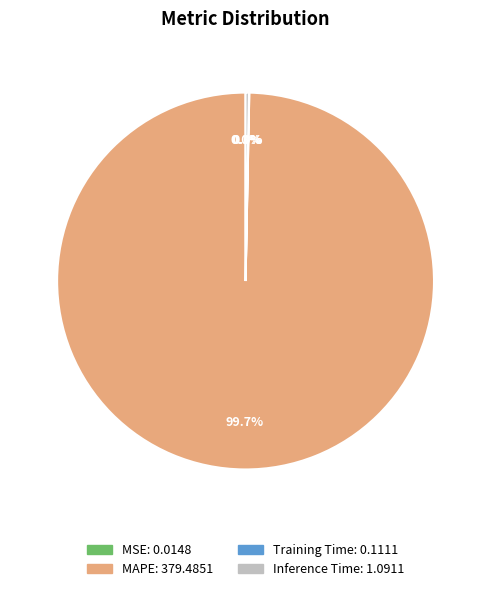

Does any single category account for the majority?

Yes